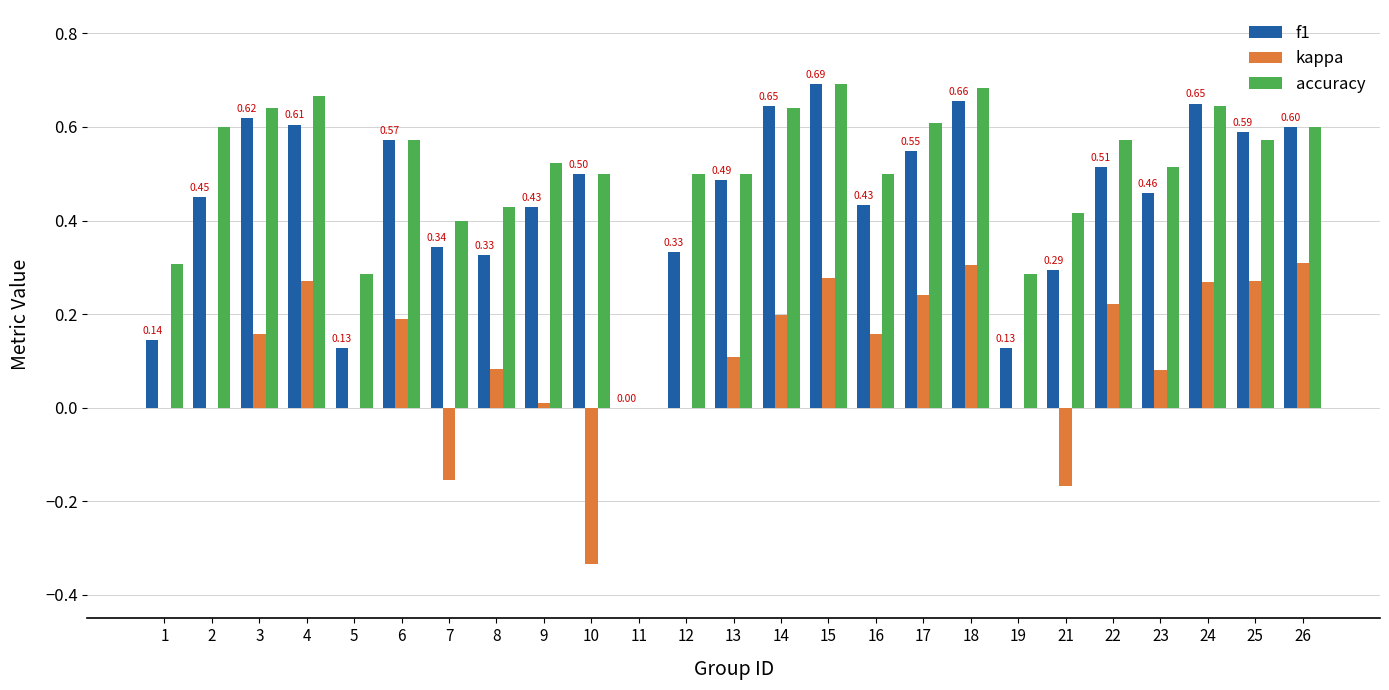

What is the total value across all series at 16?

1.1